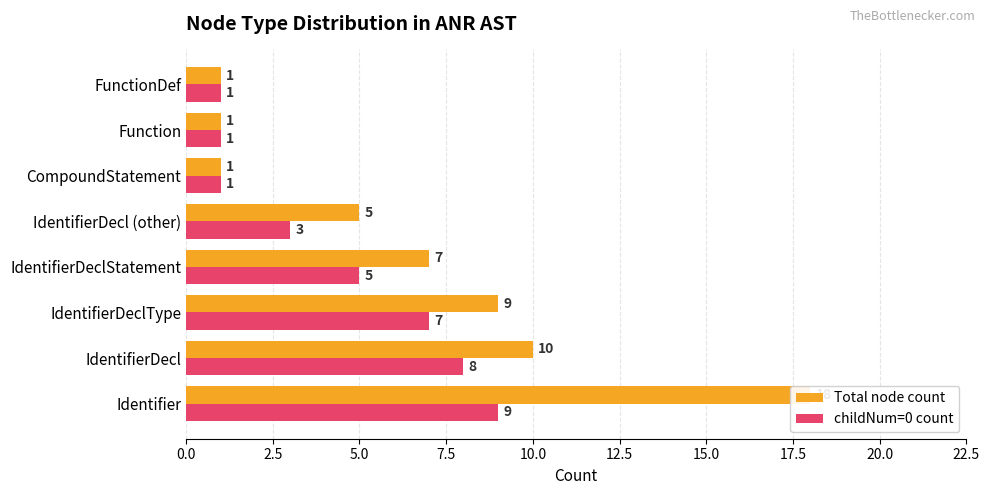

What is the sum of all childNum=0 count values?

35